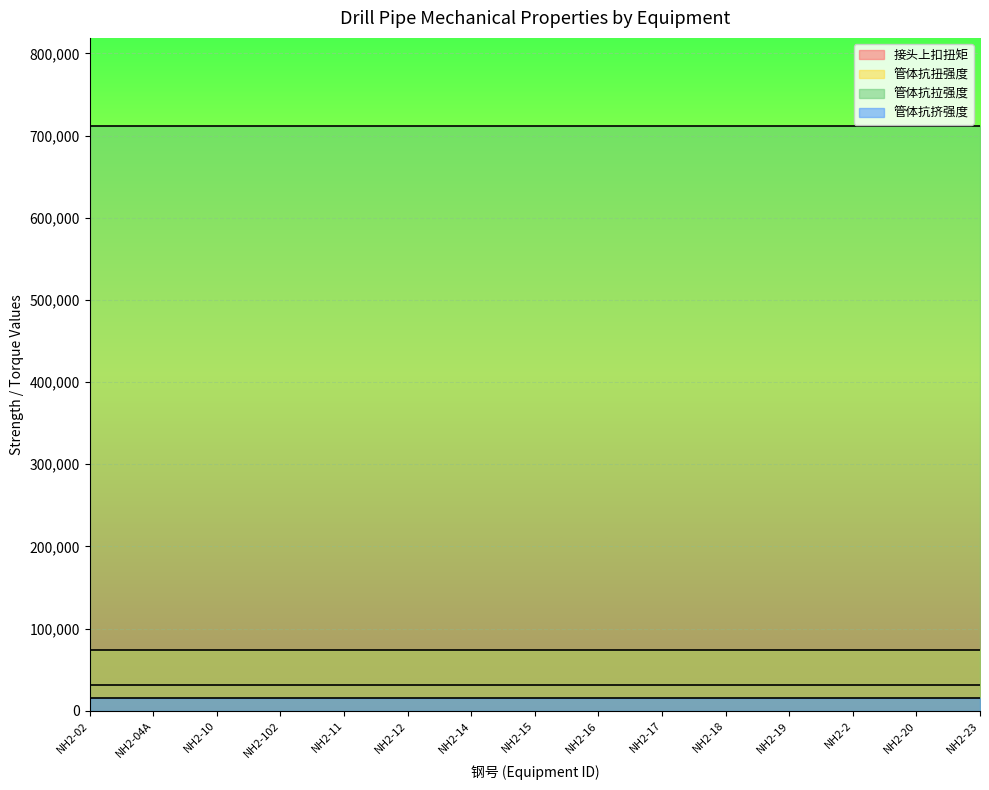

What is the spread (max minus min) of values at NH2-20?

697070